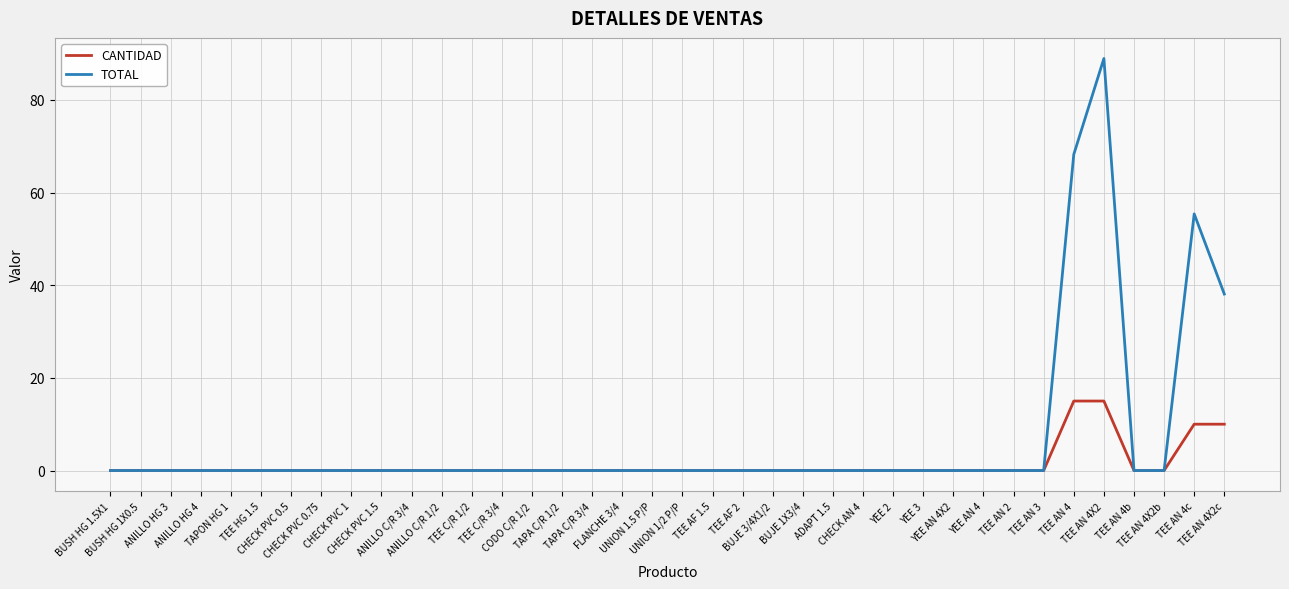

Count the number of categories in the chart.

38